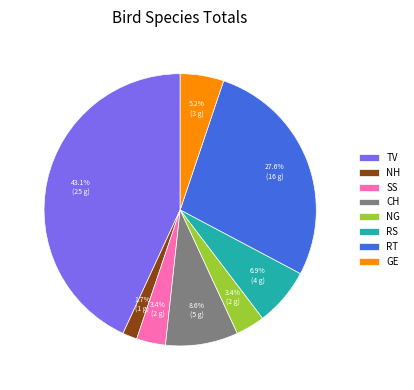

Is there any slice that represents more than half of the pie?

No